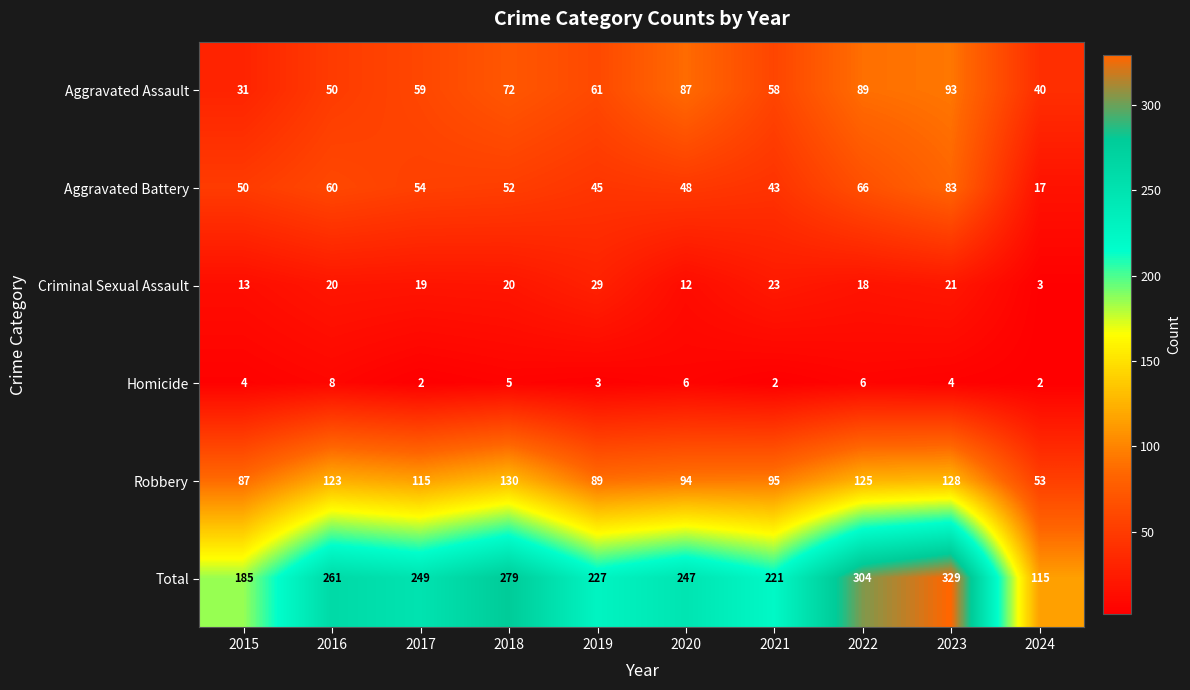

The value of Criminal Sexual Assault at 2016 is 7. True or false?

False